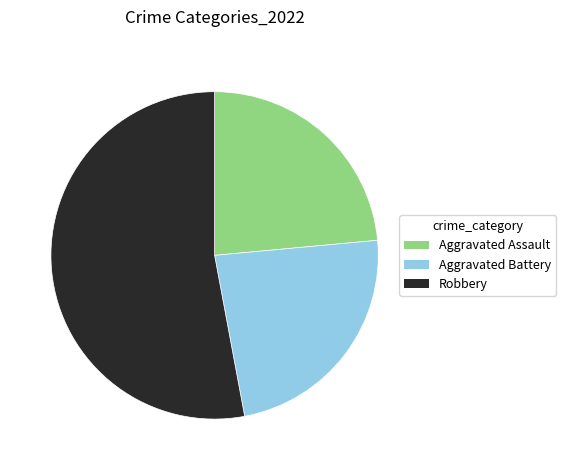

Is there any slice that represents more than half of the pie?

Yes